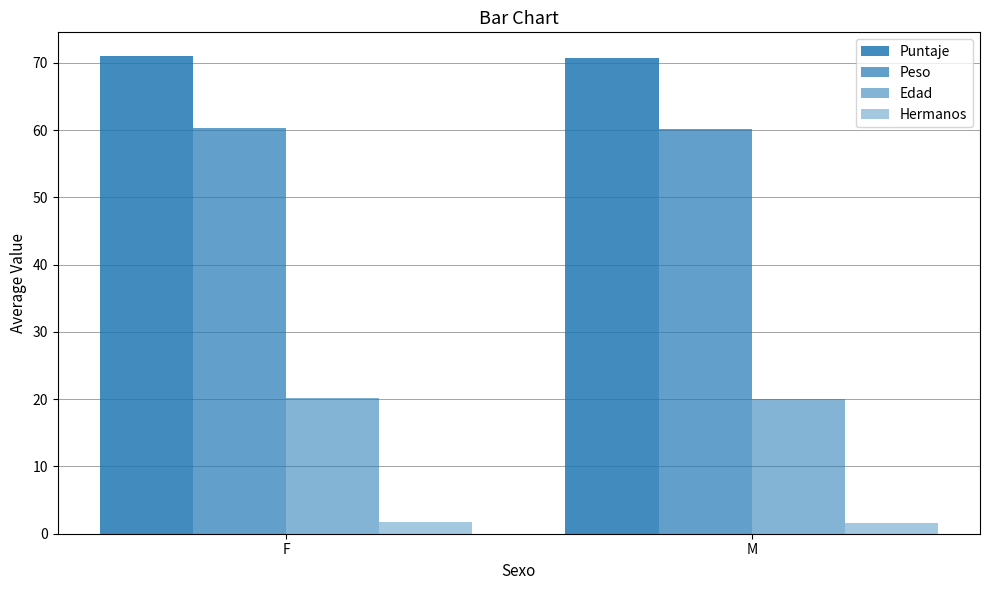

Does the chart contain any negative values?

No